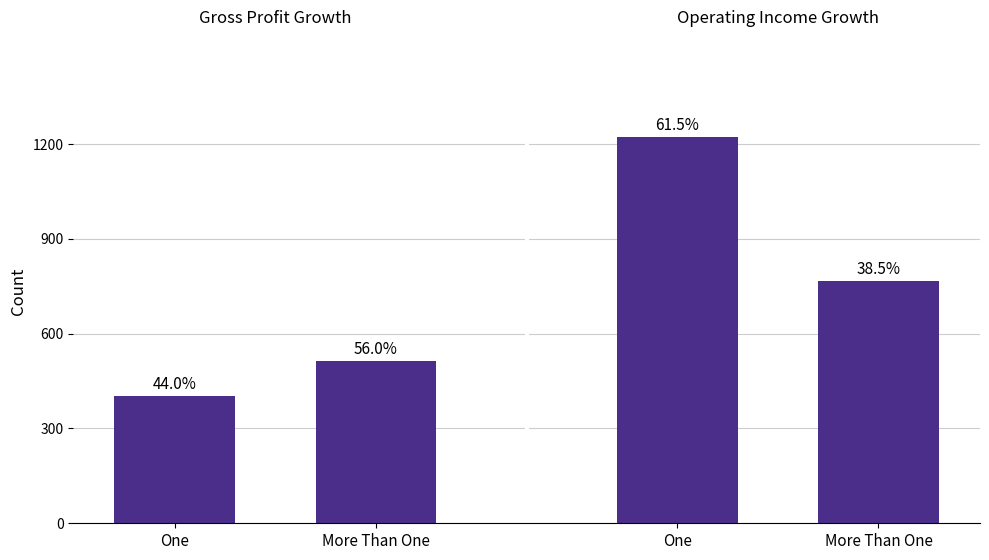

Reading left to right, what are all the values shown in this chart?

One=402.0	More Than One=512.0	One=1223.0	More Than One=765.5